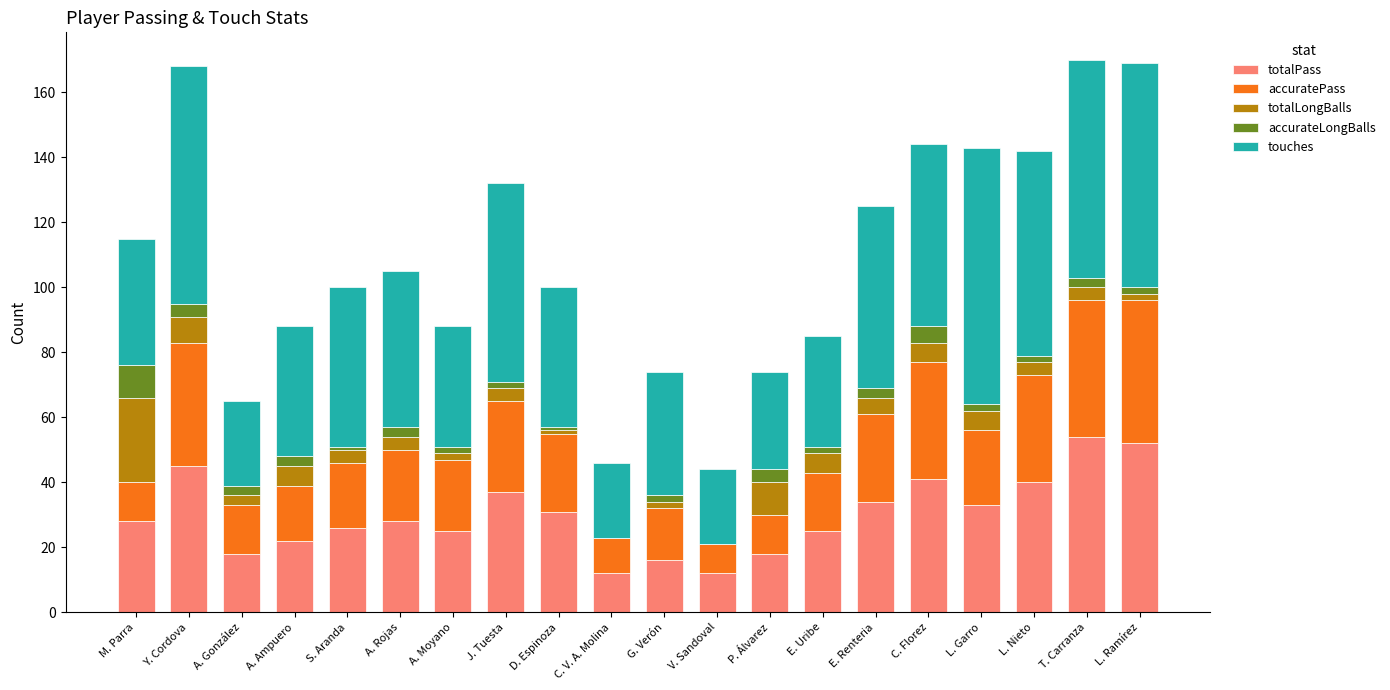

What is the sum of all totalPass values?

597